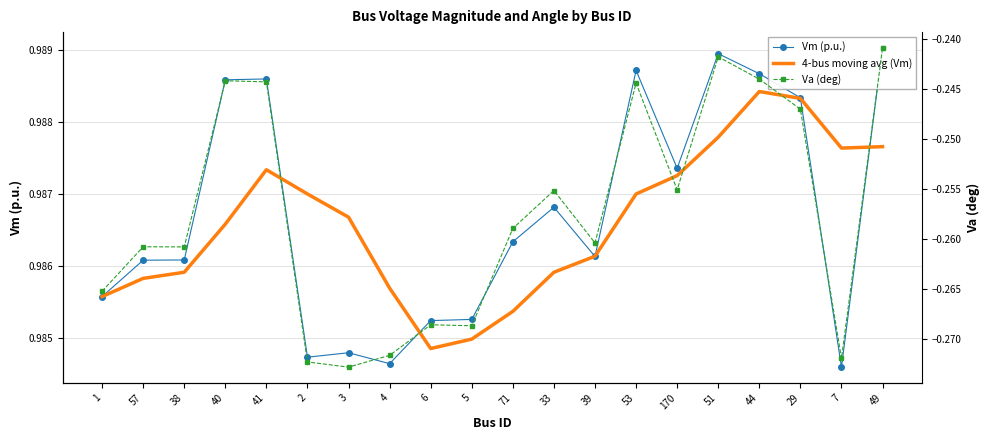

Rank the categories by Vm (p.u.) value from lowest to highest.

7, 4, 2, 3, 6, 5, 1, 57, 38, 39, 71, 33, 170, 29, 40, 41, 44, 53, 51, 49